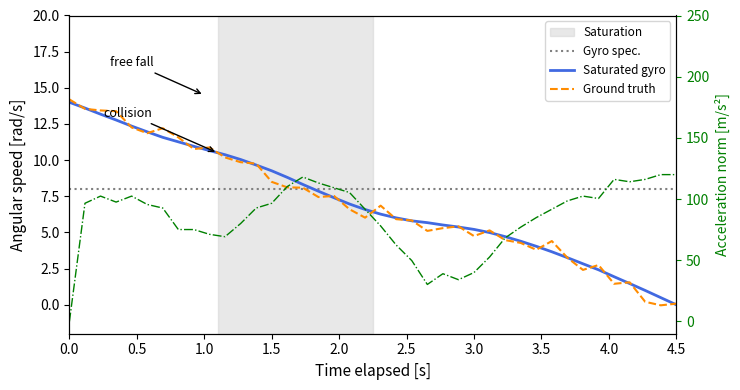

Is this an area chart (filled region under the line)?

No